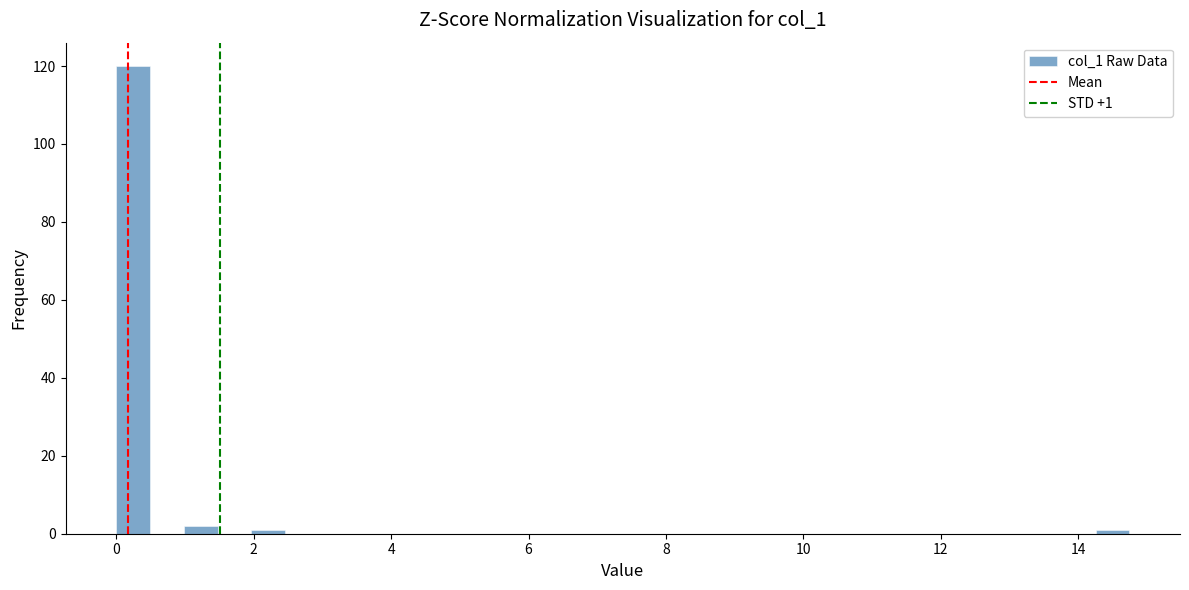

Read against the x-axis, roughly where is the centre of the tallest bar?

0.2